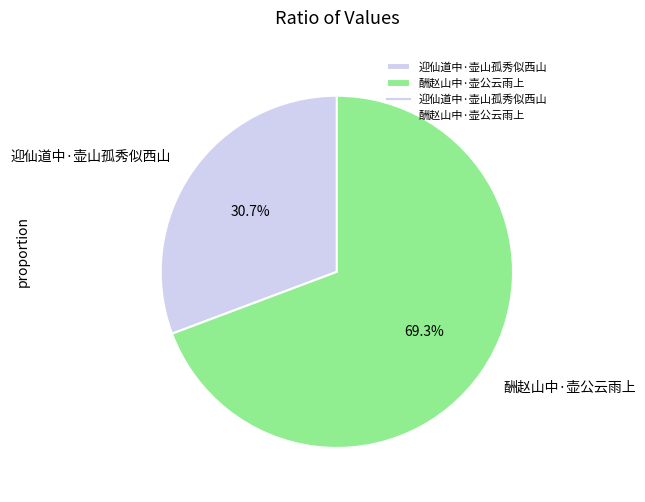

Does any single category account for the majority?

Yes